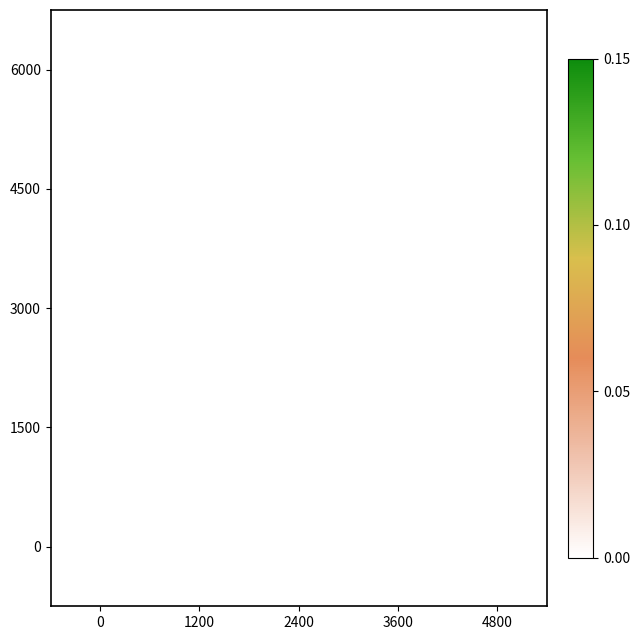

Which label corresponds to the largest value in the chart?

2400